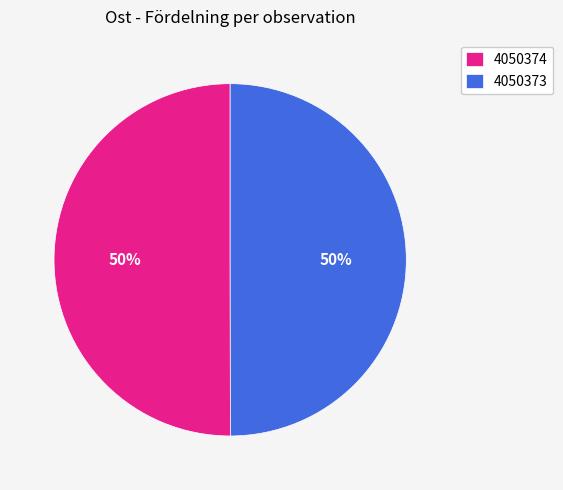

Approximately how many times larger is the value at 4050373 compared to 4050374?

1.0